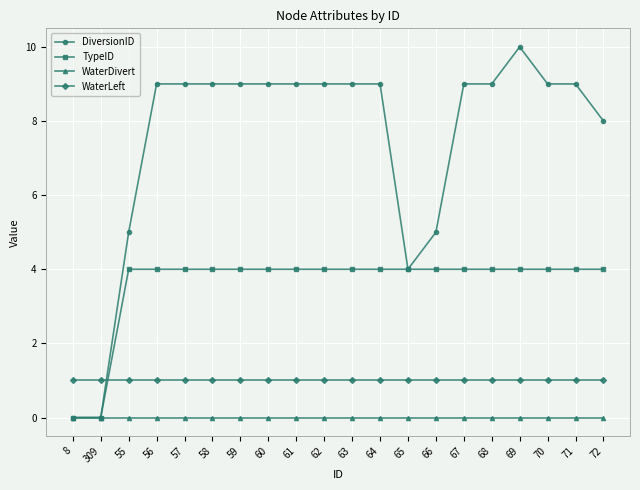

True or false: WaterLeft and WaterDivert intersect in this chart.

False